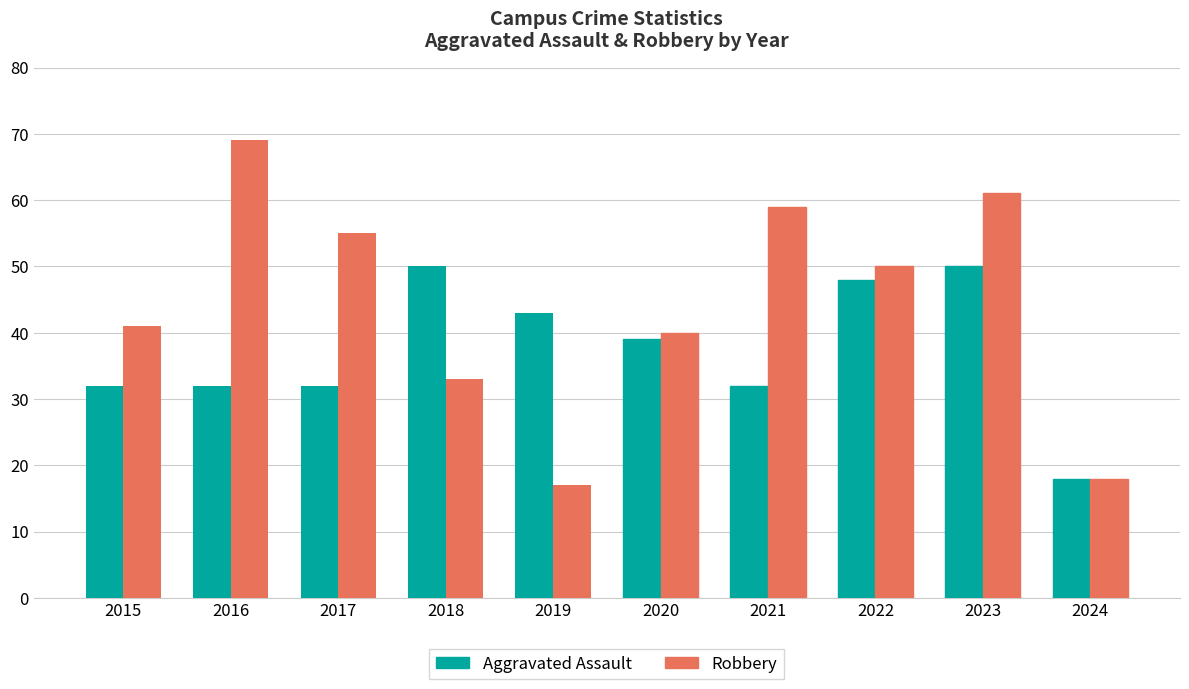

Which series has the largest total across all categories?

Robbery